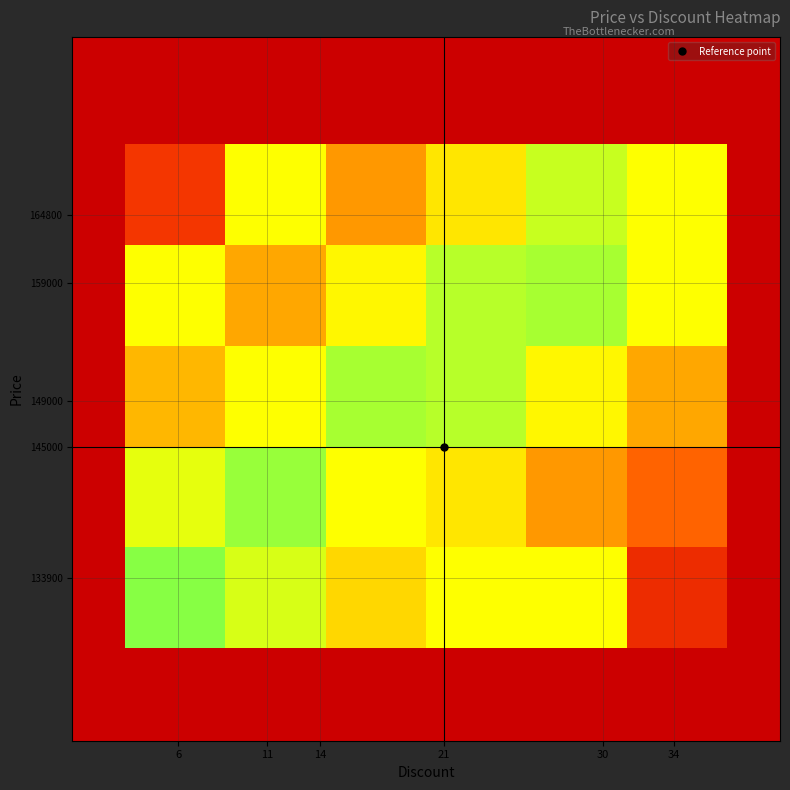

Reading left to right, what are all the values shown in this chart?

row_0: 1.0	0.7	0.3	0.5	0.5	-0.7
row_1: 0.6	0.9	0.5	0.4	0.1	-0.3
row_2: 0.2	0.5	0.9	0.8	0.5	0.1
row_3: 0.5	0.1	0.5	0.8	0.9	0.5
row_4: -0.6	0.5	0.1	0.4	0.7	0.5